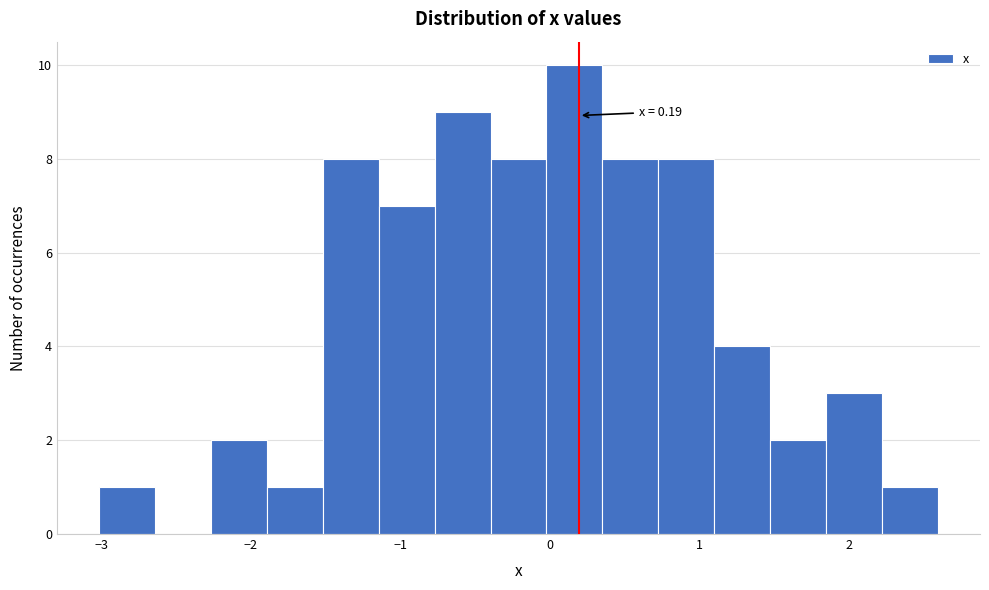

Around what value on the x-axis is the tallest bar? Give the approximate position of its centre, as read against the axis.

0.2